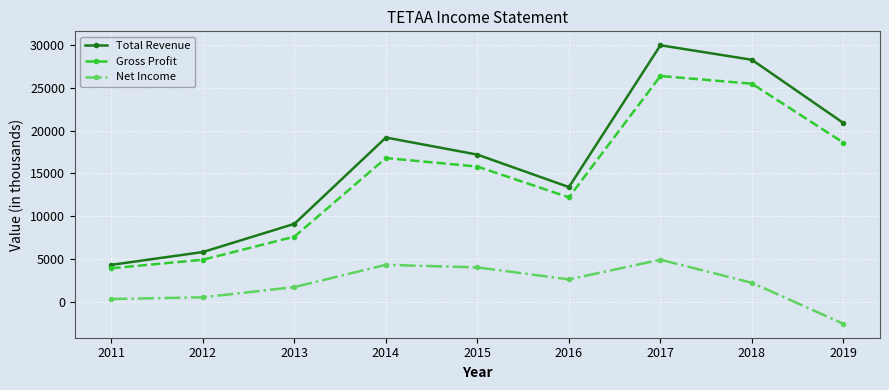

Between 2011 and 2014, which series saw the biggest shift?

Total Revenue